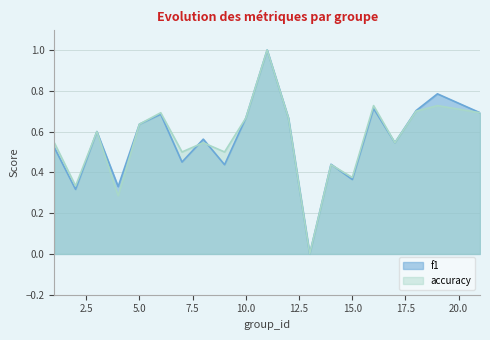

At which label is f1 closest to 0?

13